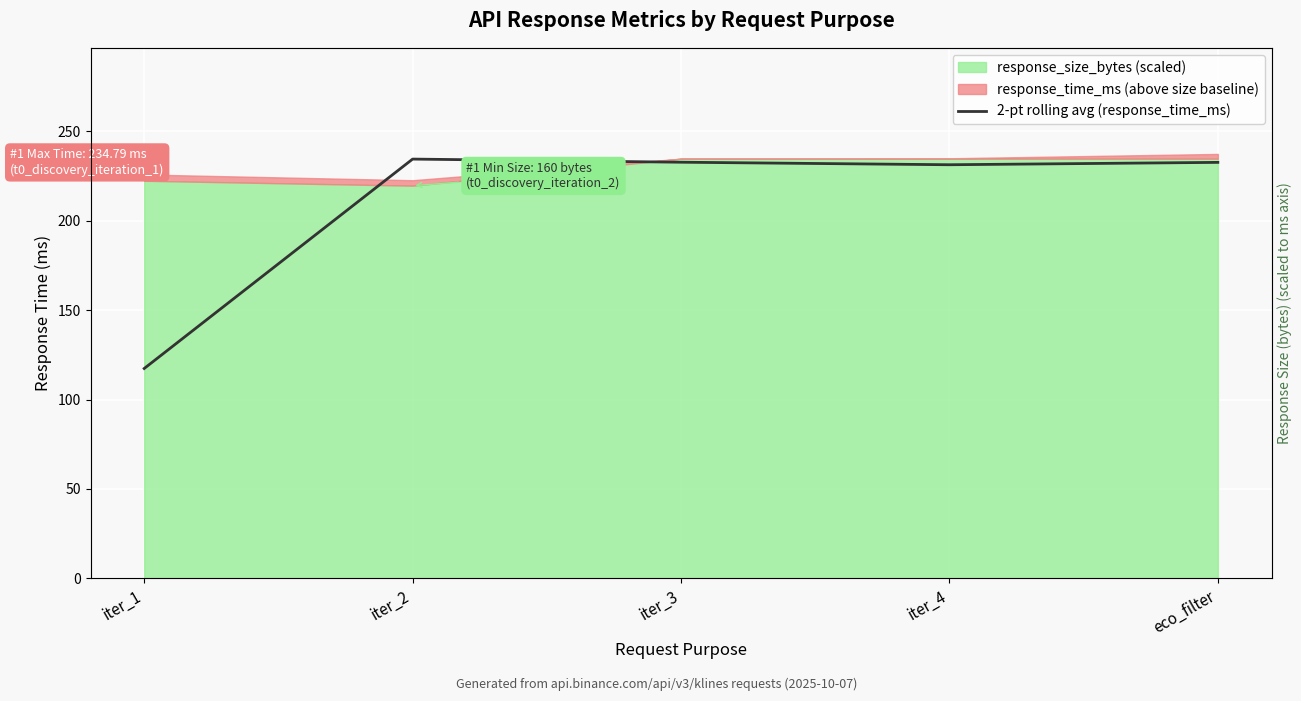

What is the difference between the maximum and minimum values?

117.2